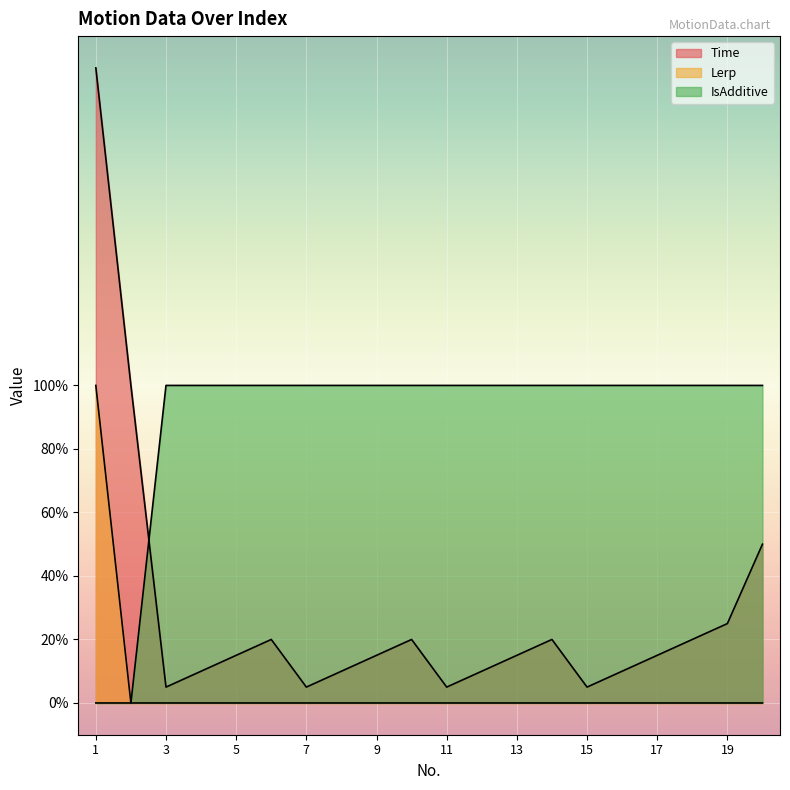

True or false: Lerp has more than 0 points higher than both neighbors.

False